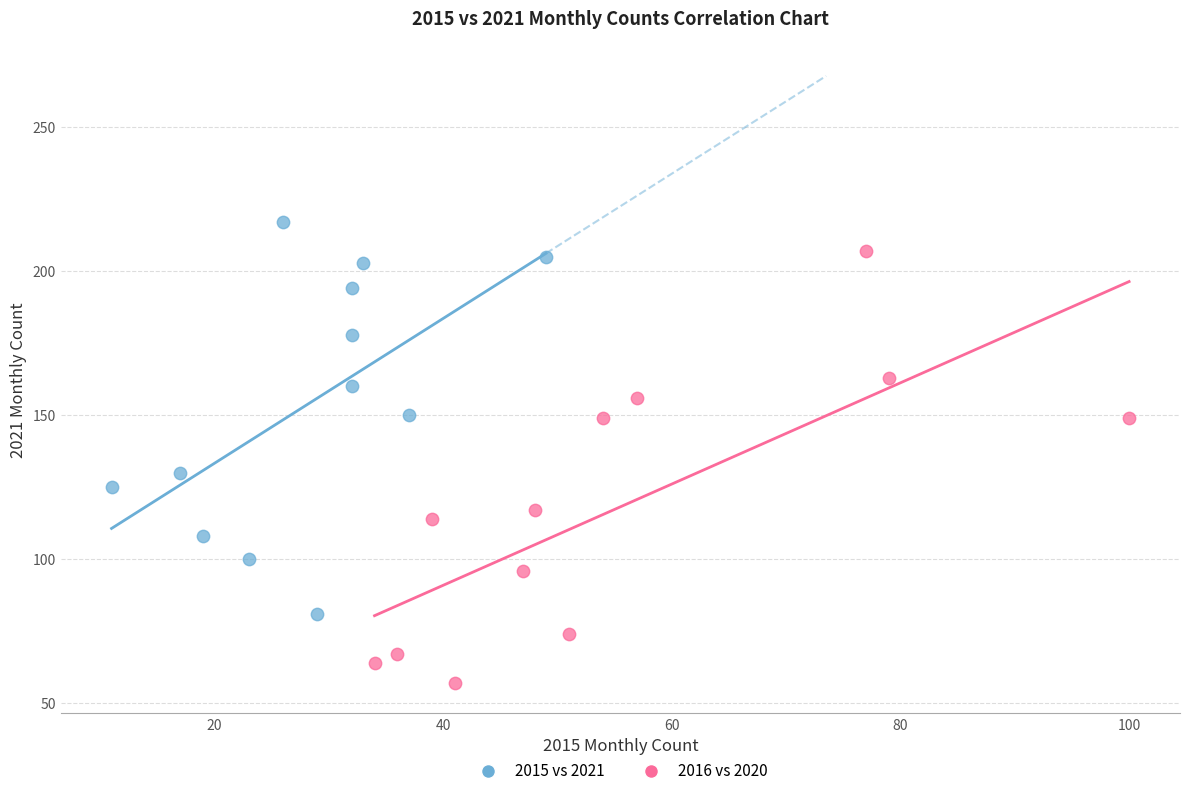

Which series reaches the minimum Y coordinate?

2016 vs 2020